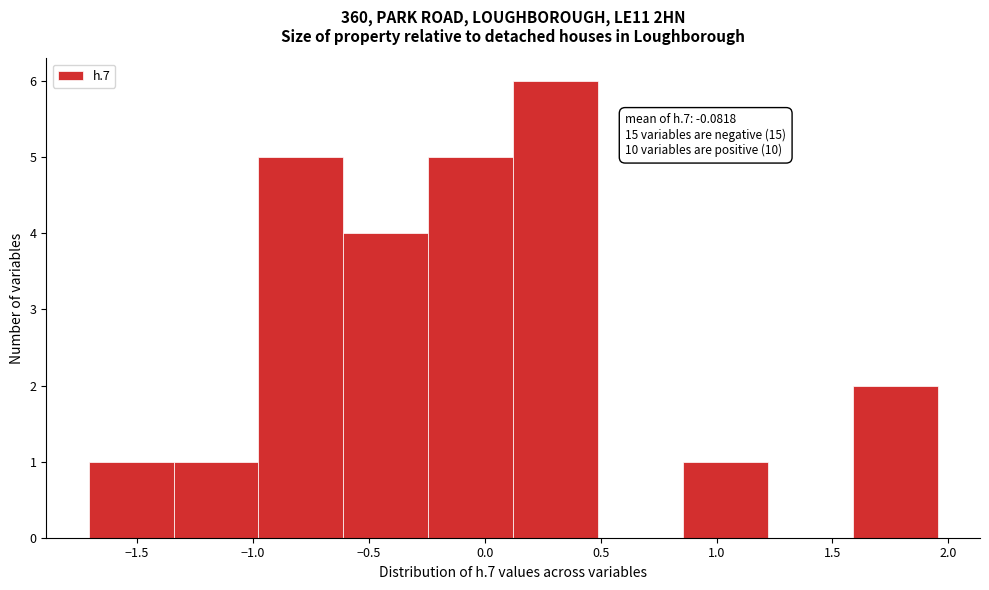

Which range on the x-axis has the tallest bar?

0.10 to 0.50